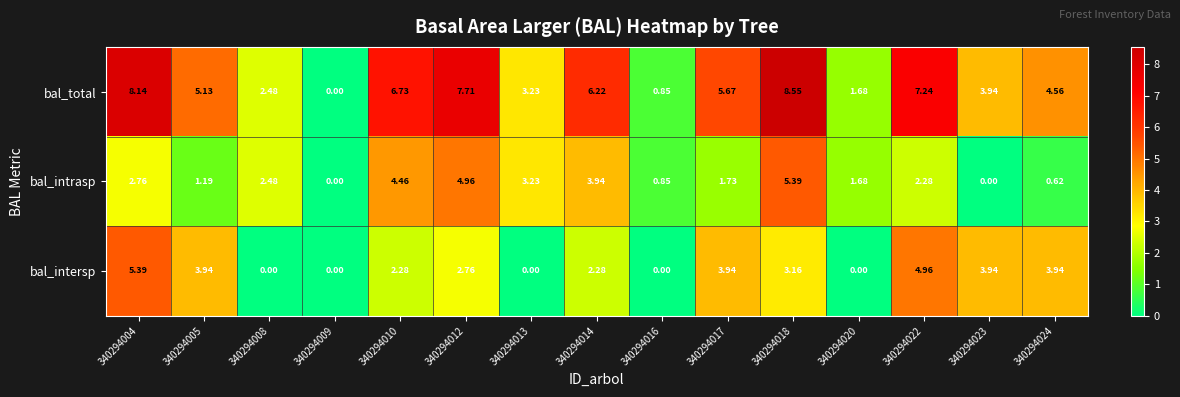

Which series has the largest range (max minus min)?

bal_total